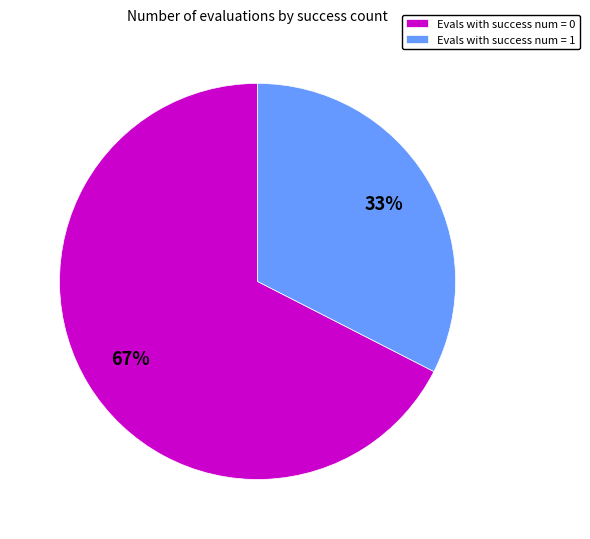

Is Evals with success num = 1 the majority of the pie?

No